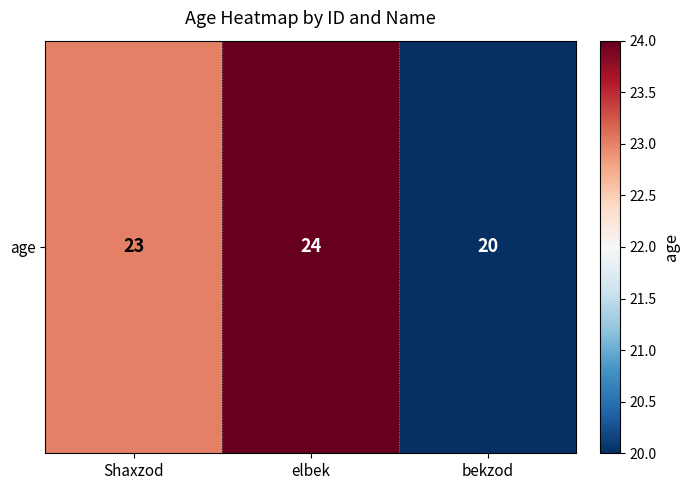

Rank the categories by value from highest to lowest.

elbek, Shaxzod, bekzod